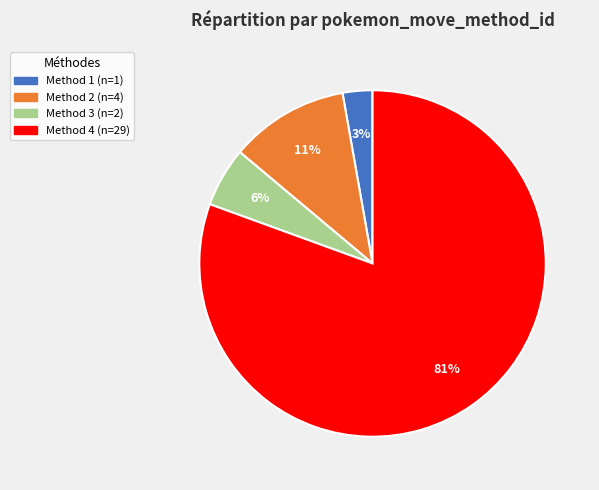

Is there any slice that represents more than half of the pie?

Yes